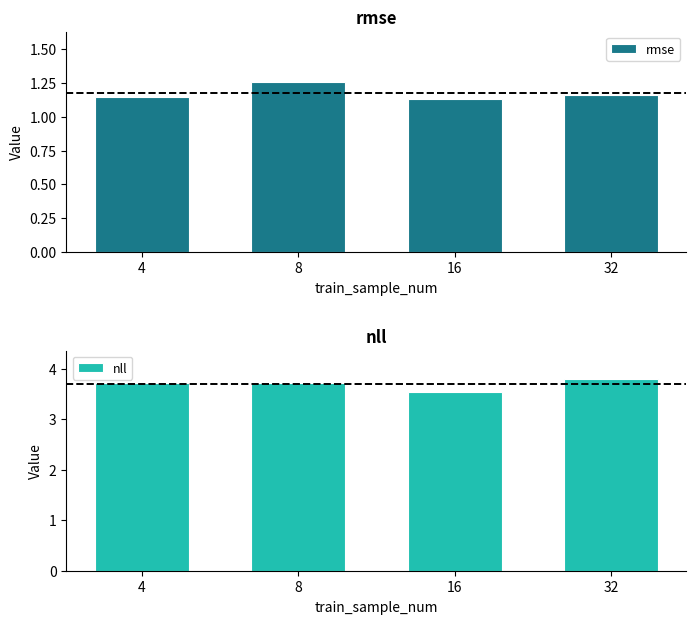

At which label does nll reach its minimum?

16